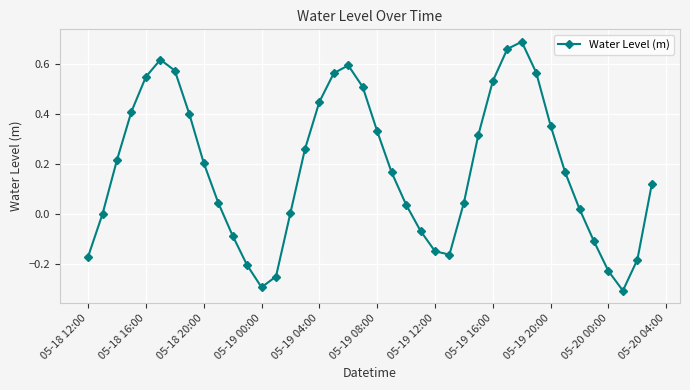

True or false: the data has more than 0 interior local peaks.

True